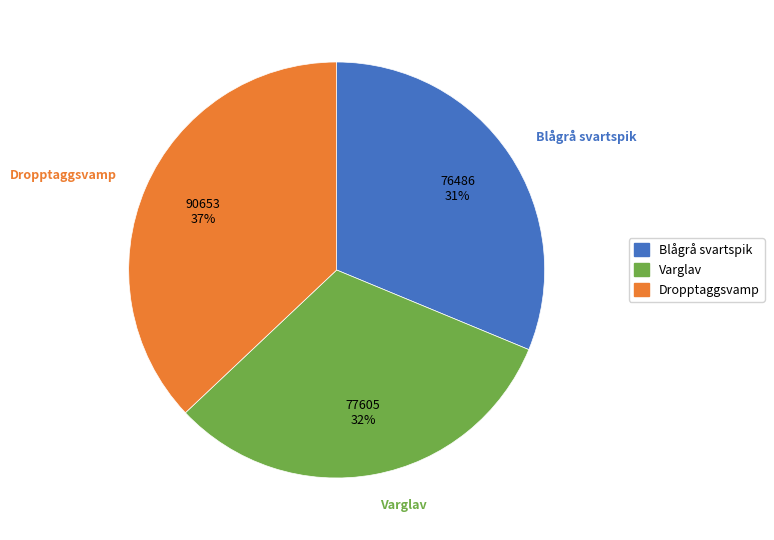

Which category has the biggest portion of the pie?

Dropptaggsvamp